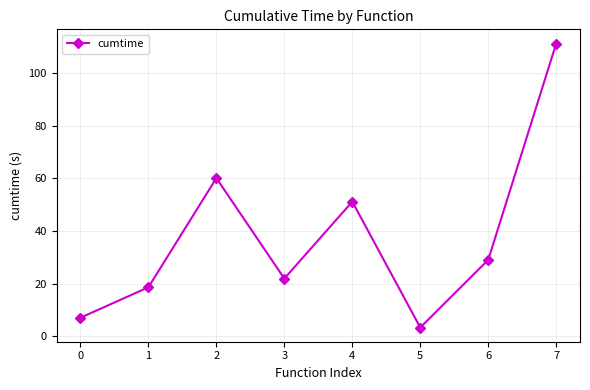

What is the greatest value displayed?

111.3